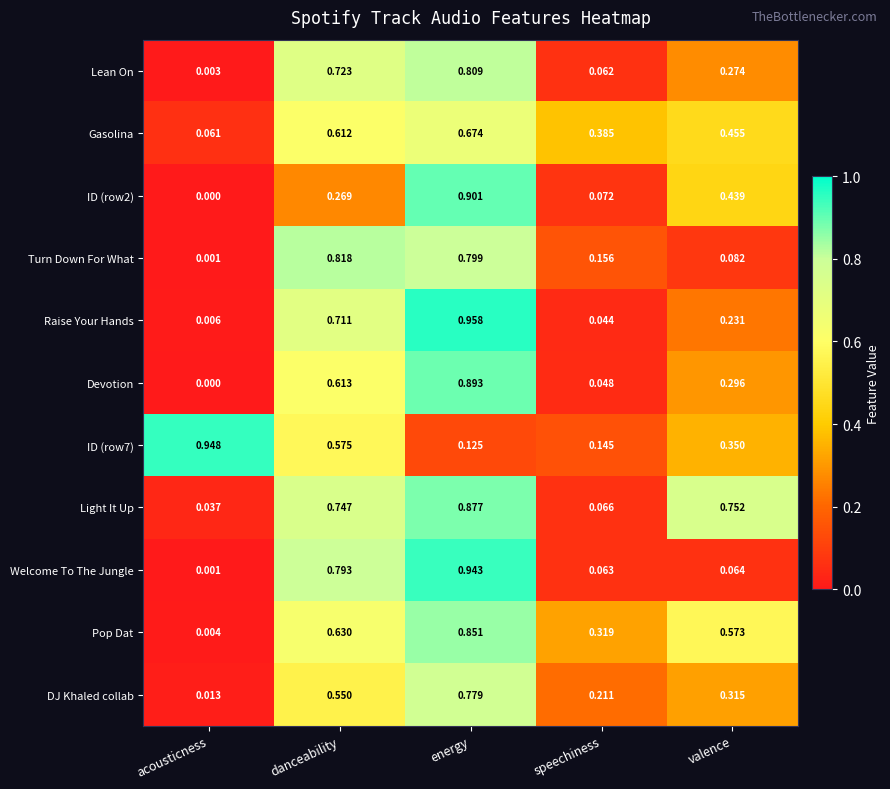

List the labels in order of Turn Down For What value, smallest first.

acousticness, valence, speechiness, energy, danceability